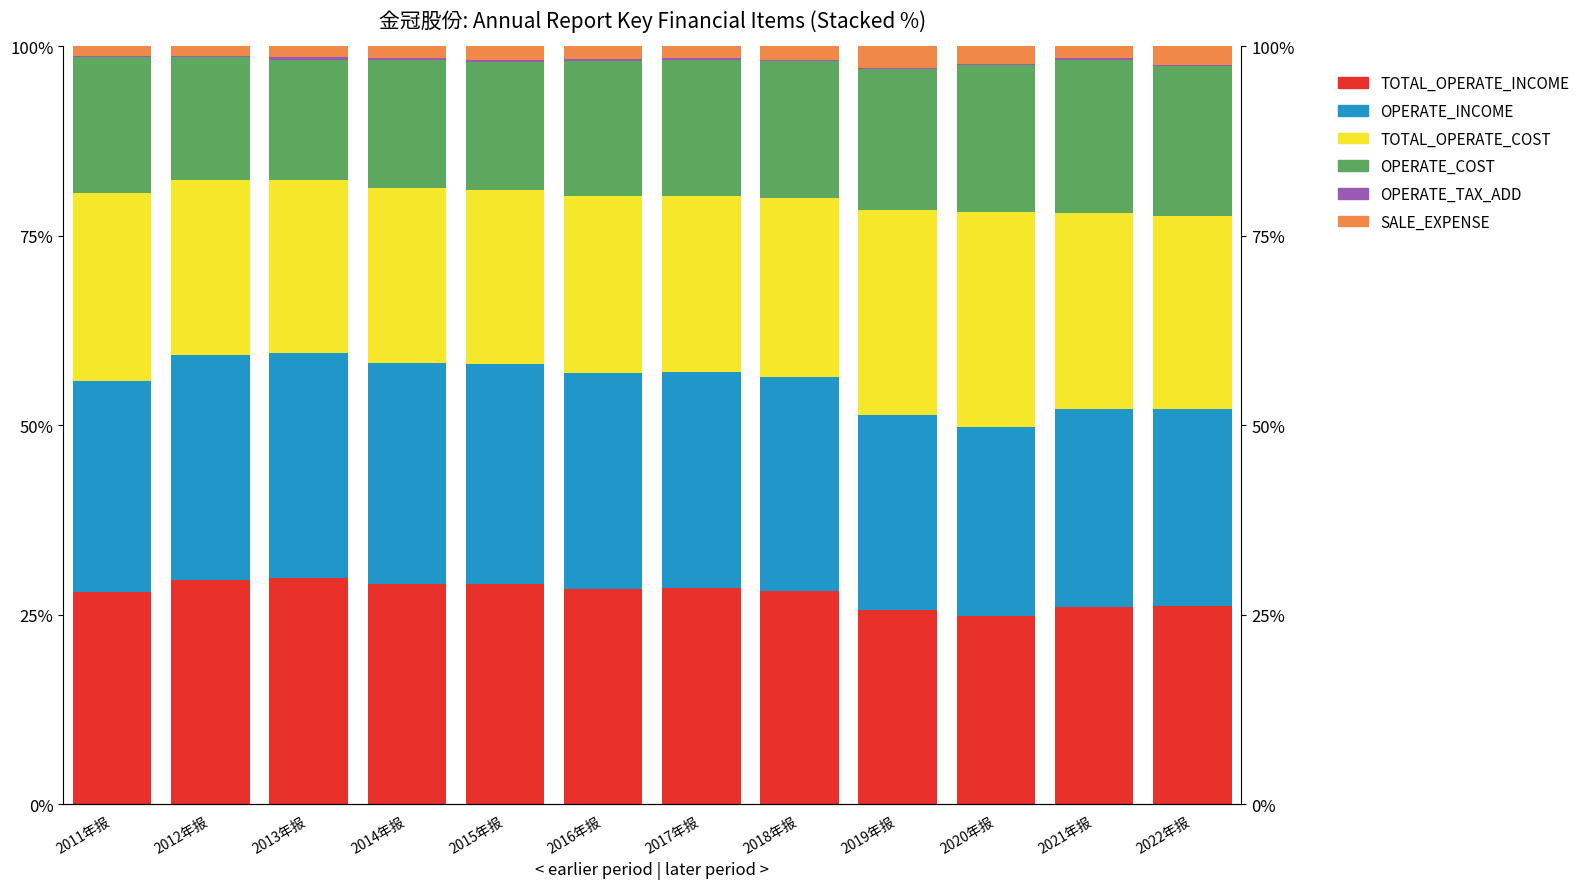

The value of OPERATE_COST at 2022年报 is 19.7. True or false?

True